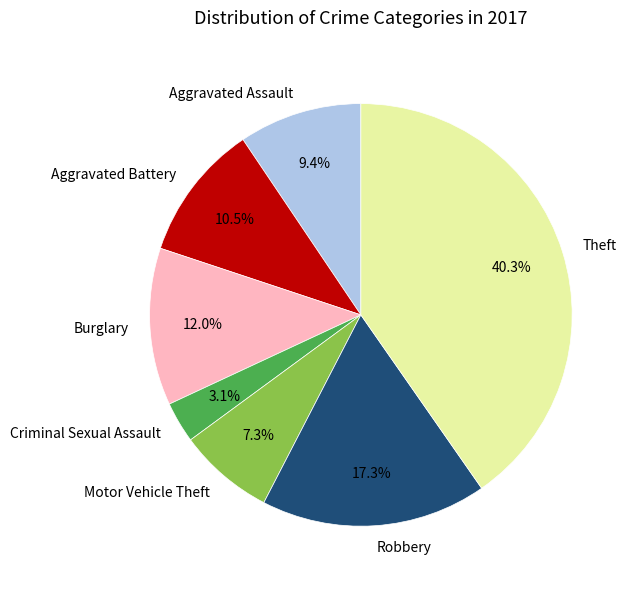

To the nearest percent, what percentage of the pie is Theft?

40%